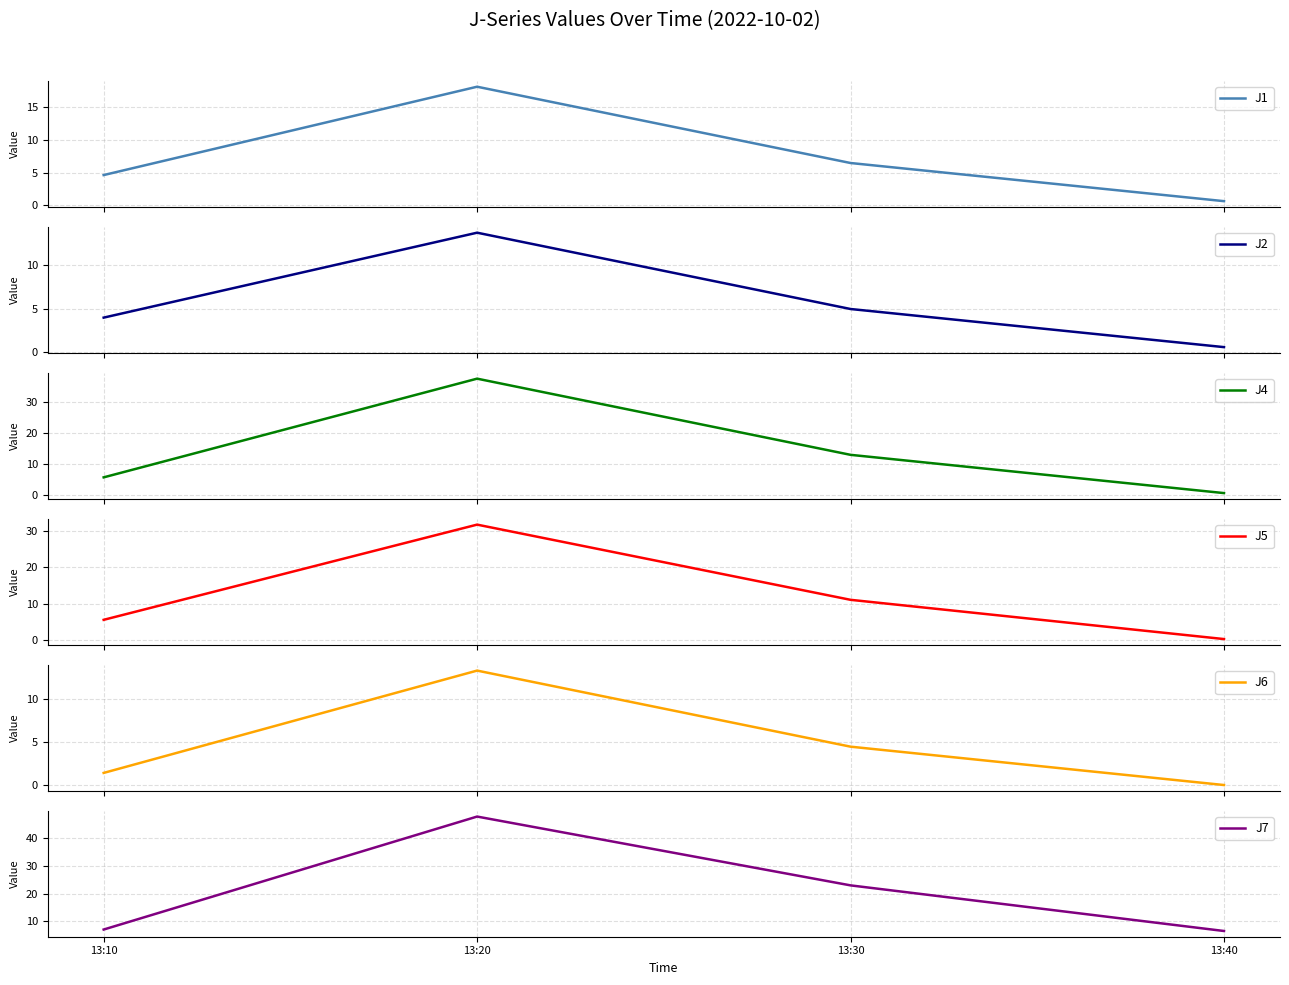

What is the sum of all J2 values?

23.2